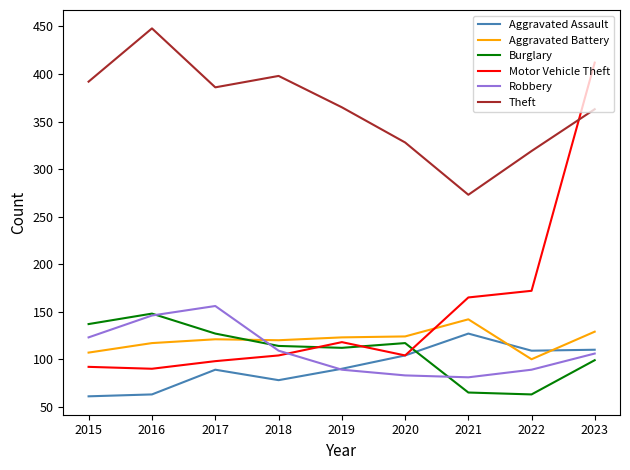

Does the chart display data point markers on the line(s)?

No